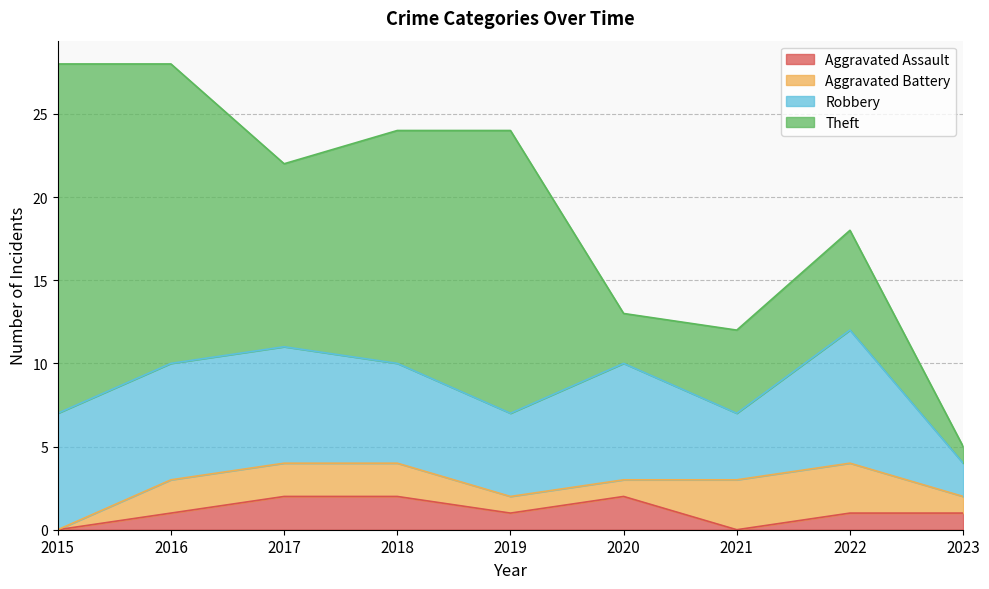

At which label does Theft first exceed 11?

2015